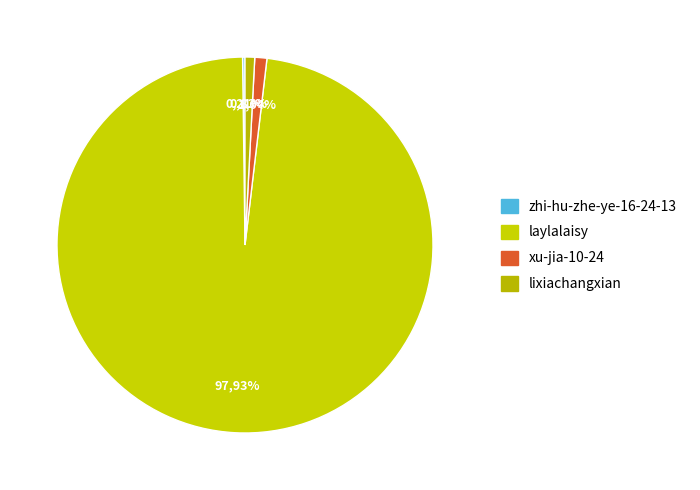

To the nearest percent, what is the combined percentage of xu-jia-10-24 and zhi-hu-zhe-ye-16-24-13?

1%